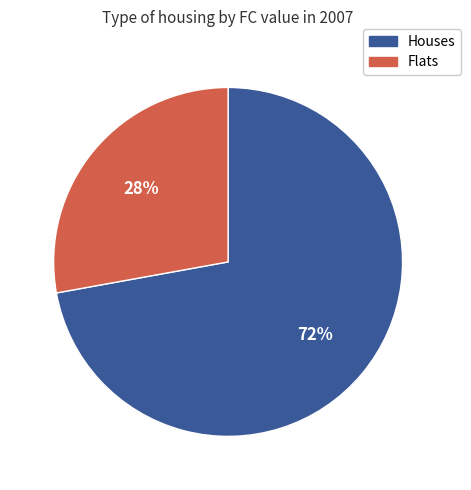

How many segments does this pie chart have?

2